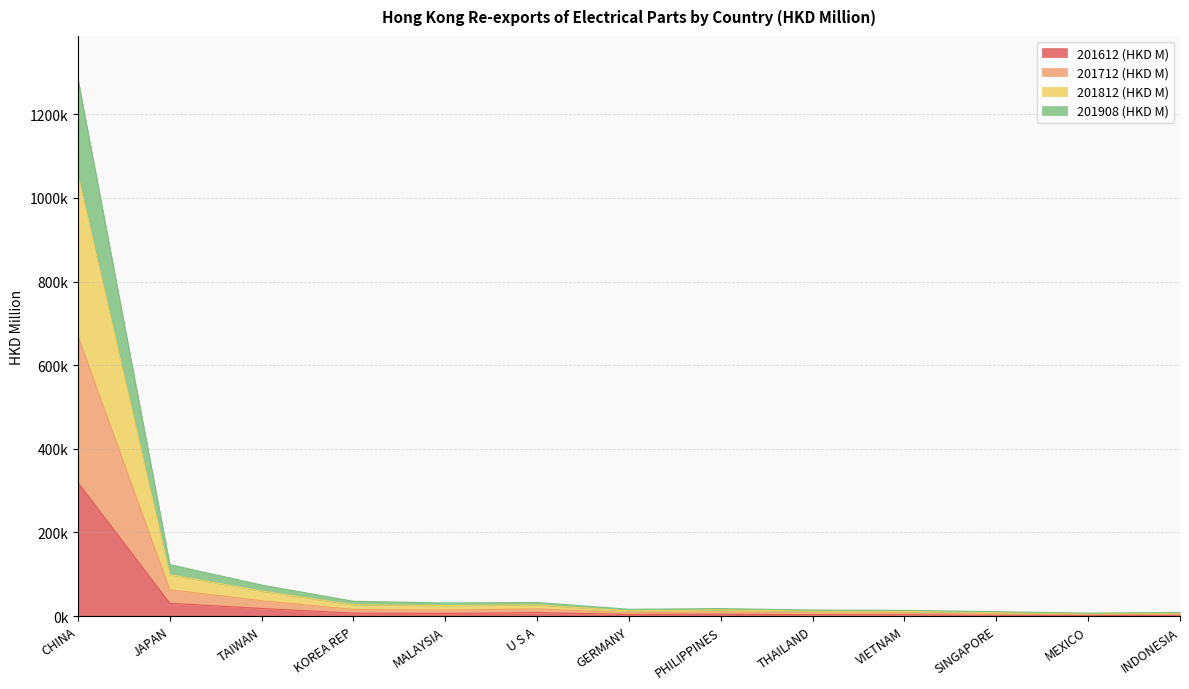

List the labels in order of 201612 (HKD M) value, largest first.

CHINA, JAPAN, TAIWAN, U S A, KOREA REP, MALAYSIA, PHILIPPINES, GERMANY, THAILAND, VIETNAM, SINGAPORE, INDONESIA, MEXICO